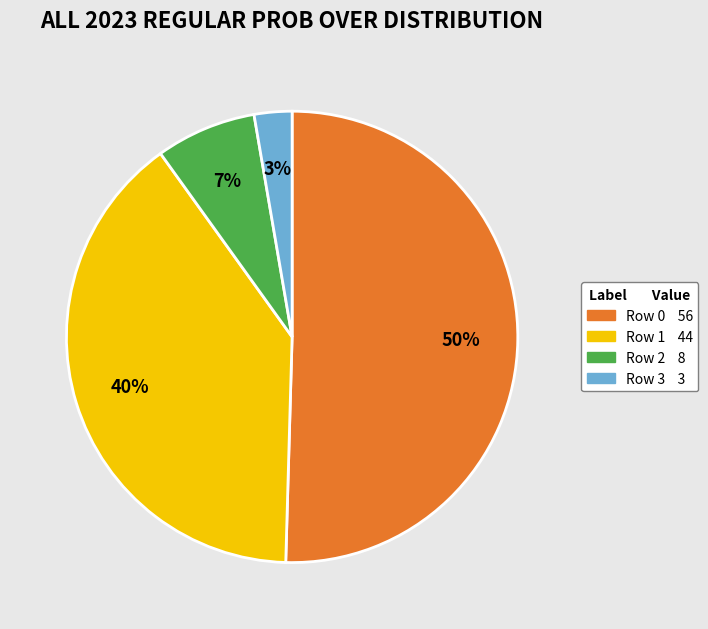

Does Row 1 account for over 50% of the chart?

No